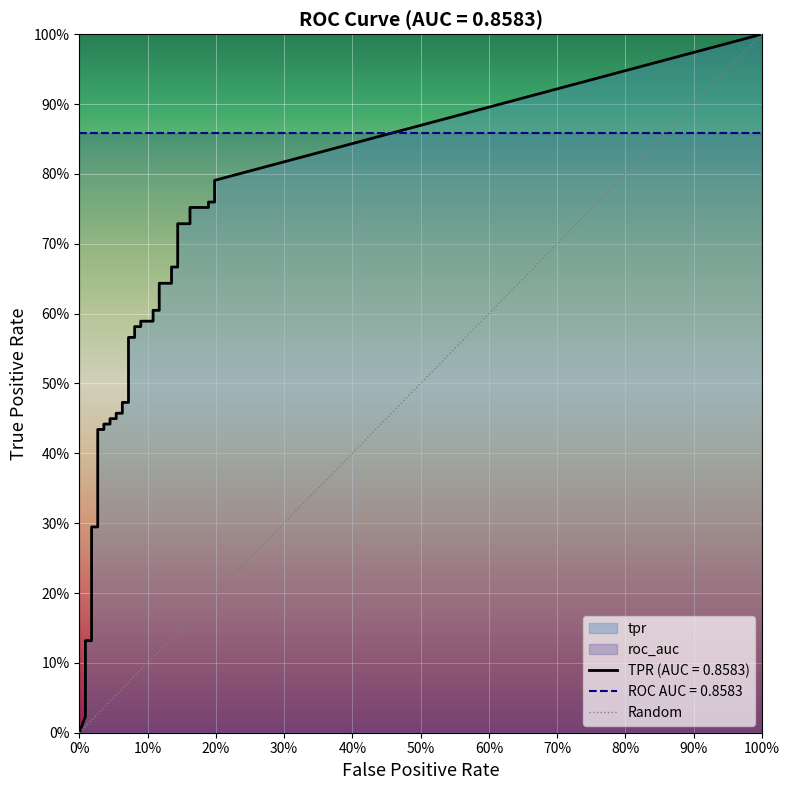

Is it true that tpr equals 0.0 at 2?

True